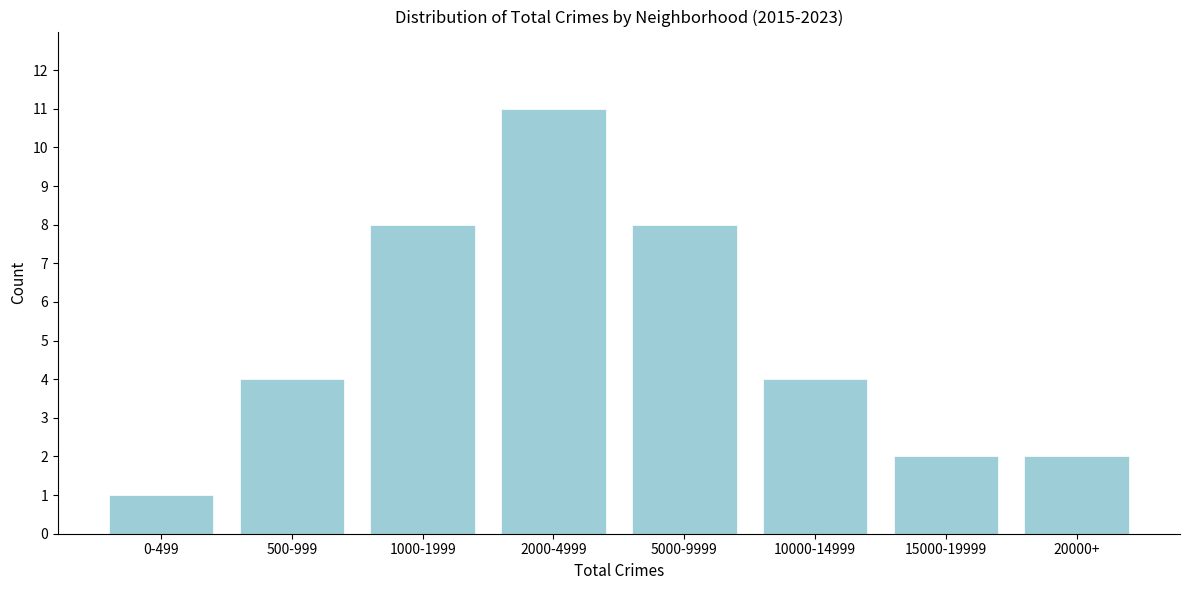

Reading left to right, what are all the values shown in this chart?

0-499=1	500-999=4	1000-1999=8	2000-4999=11	5000-9999=8	10000-14999=4	15000-19999=2	20000+=2